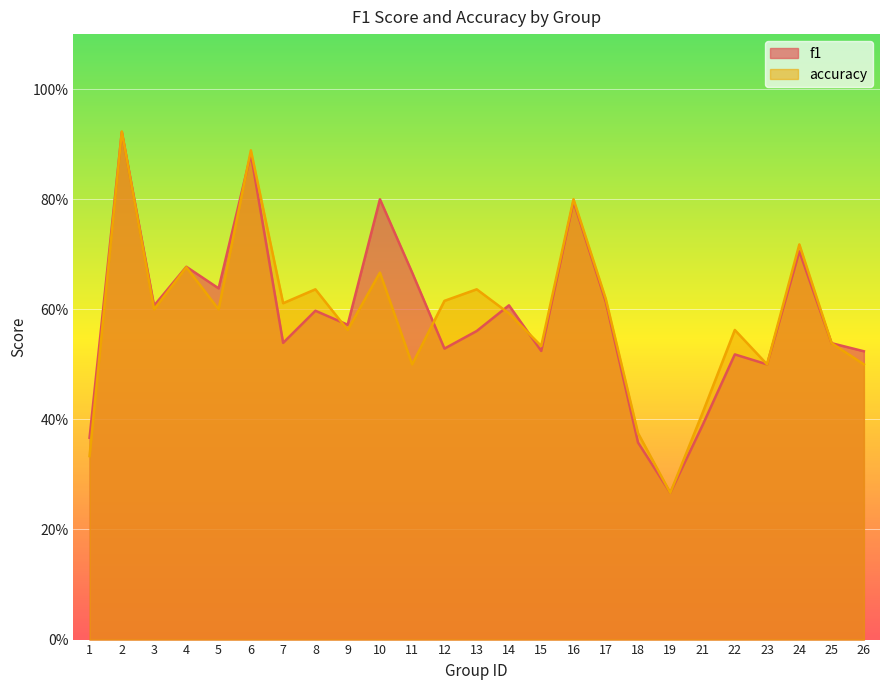

Does the chart display data point markers on the line(s)?

No